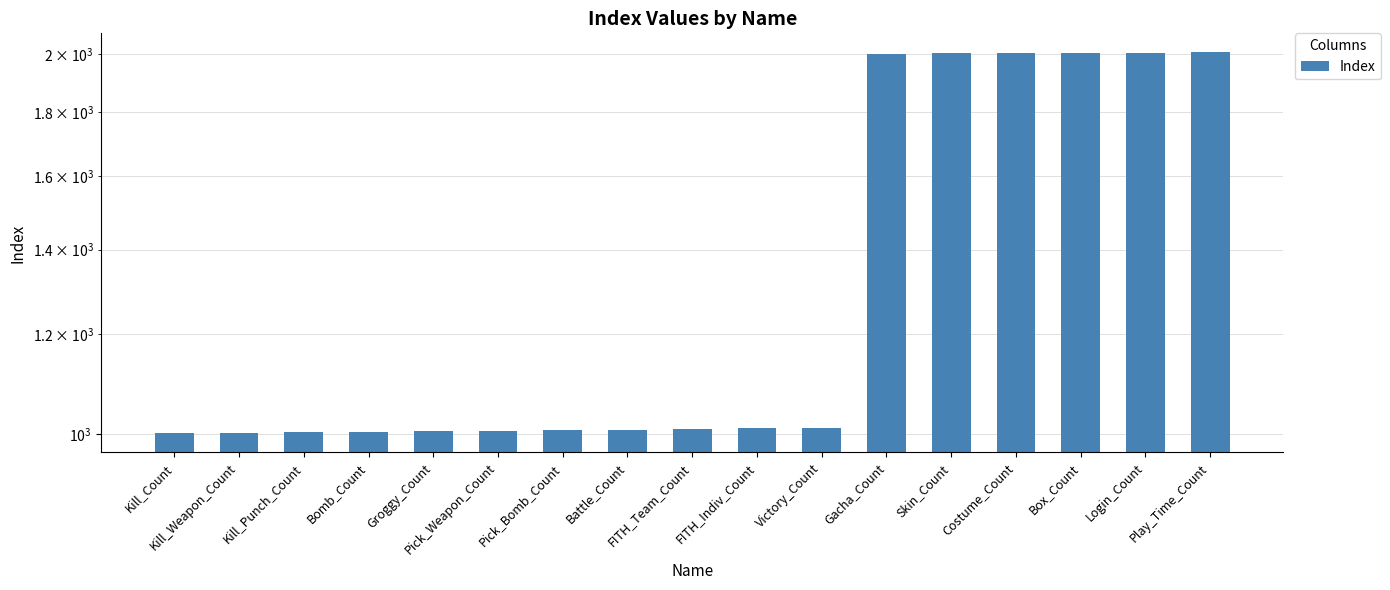

The value at Play_Time_Count is 2006. True or false?

True